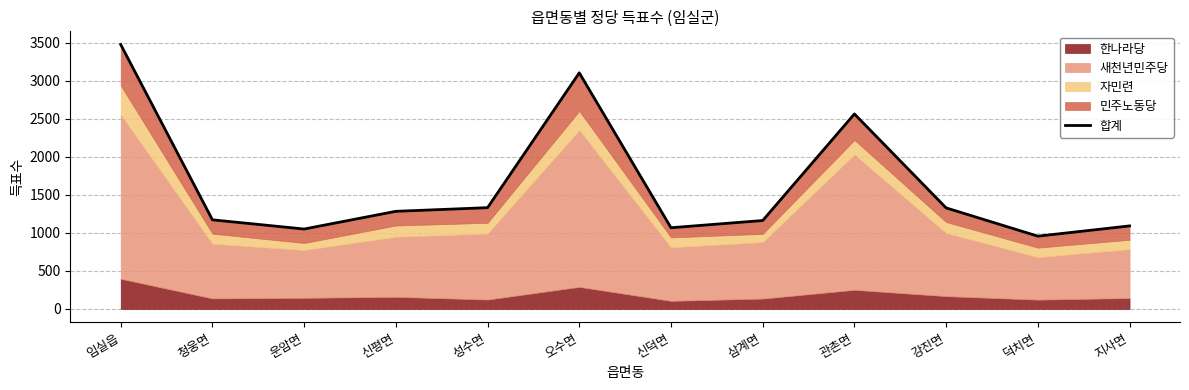

What value does the data have at 삼계면, to the nearest 100?

1200